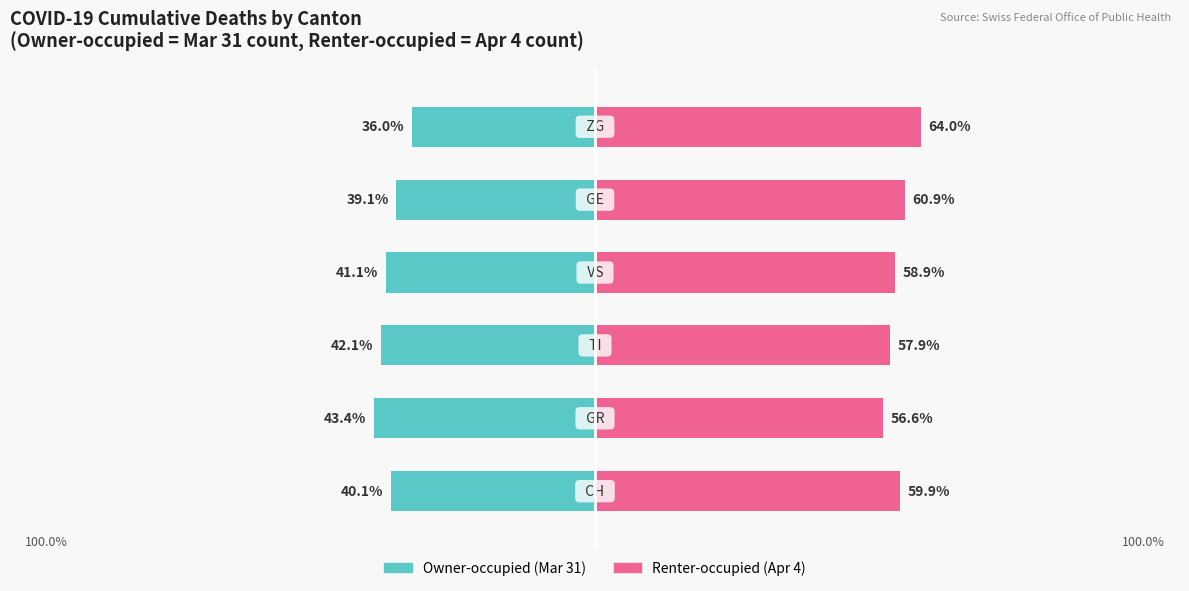

Count the number of categories in the chart.

6